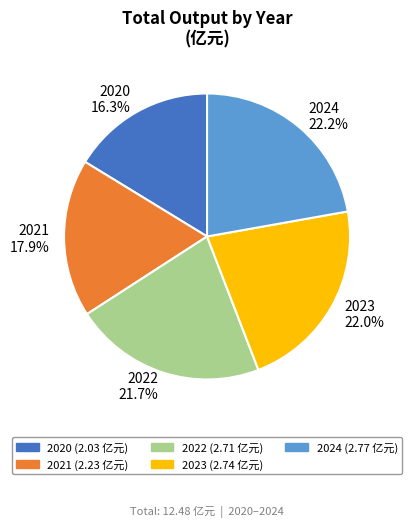

Is it true that 2024 is 8% of the pie?

False